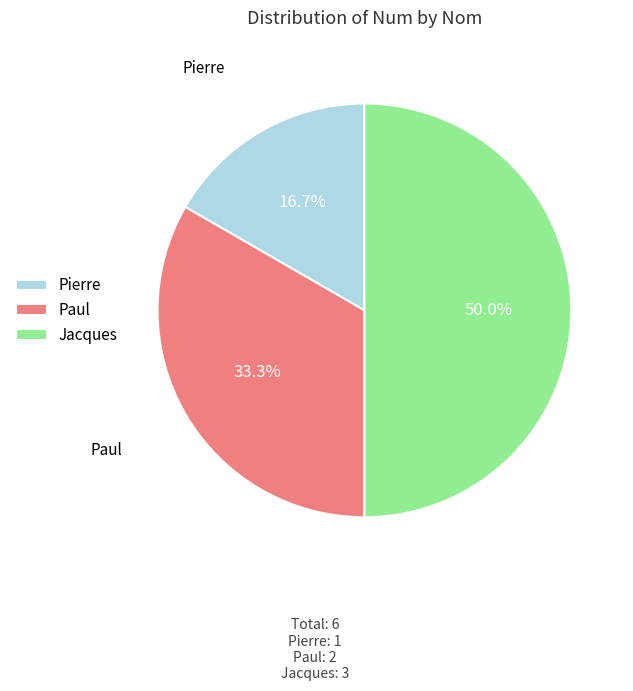

Which slice is the smallest?

Pierre